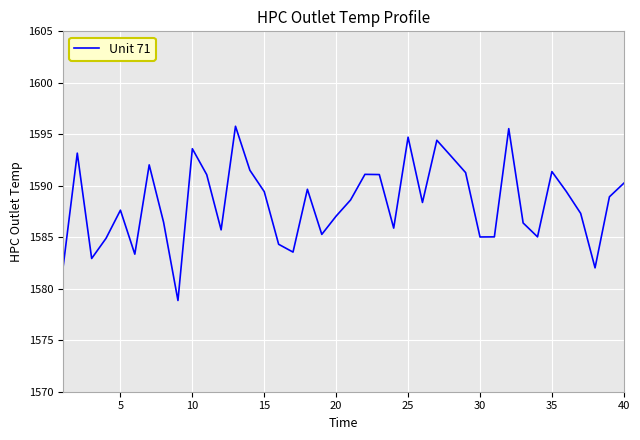

What is the greatest value displayed?

1595.8